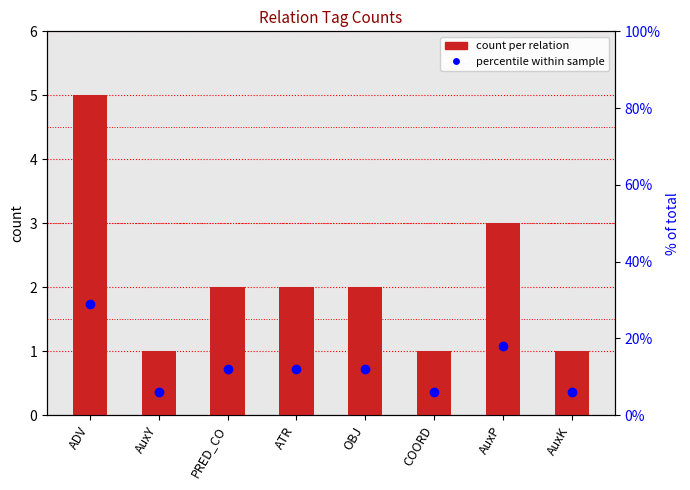

Rank the series by their maximum value, from highest to lowest.

percentile, count